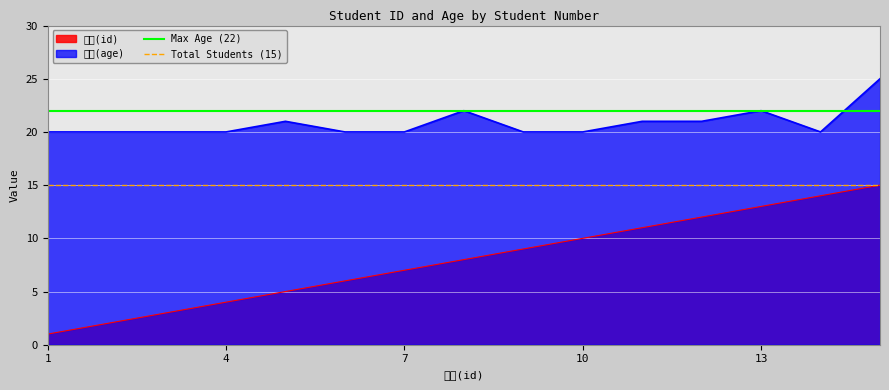

True or false: 번호(id) and 나이(age) intersect in this chart.

False